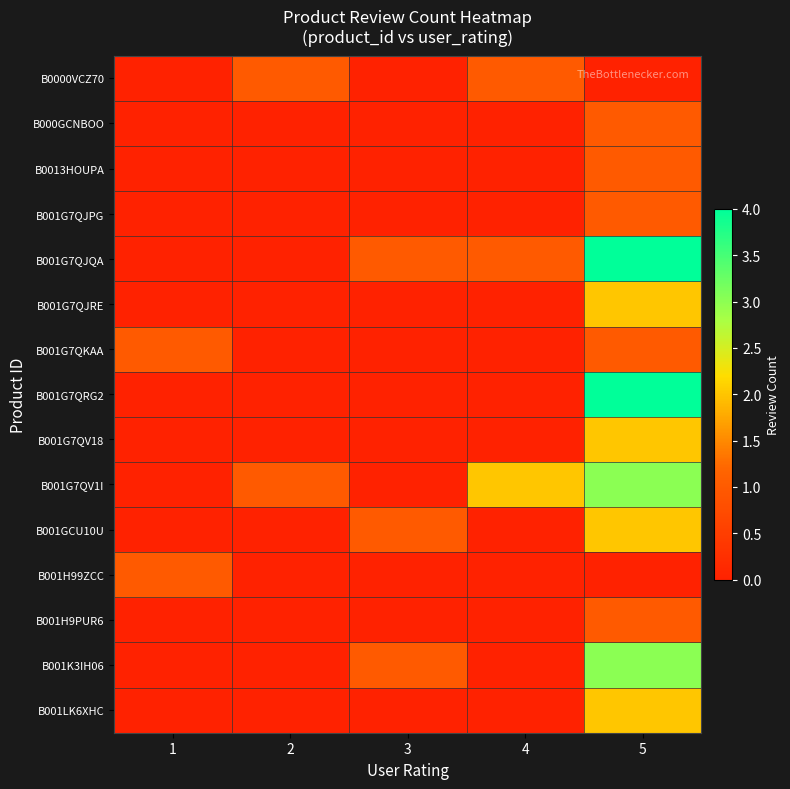

Which series has the largest range (max minus min)?

B001G7QJQA